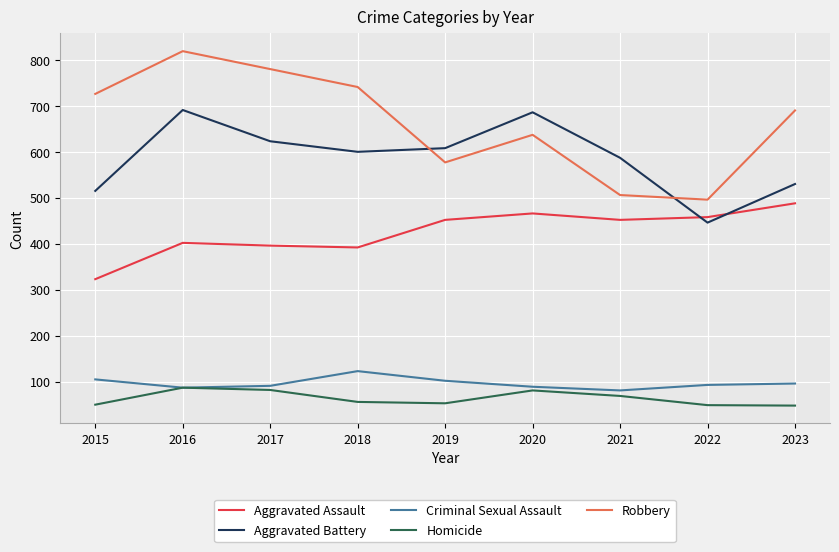

Which series has the largest total across all categories?

Robbery